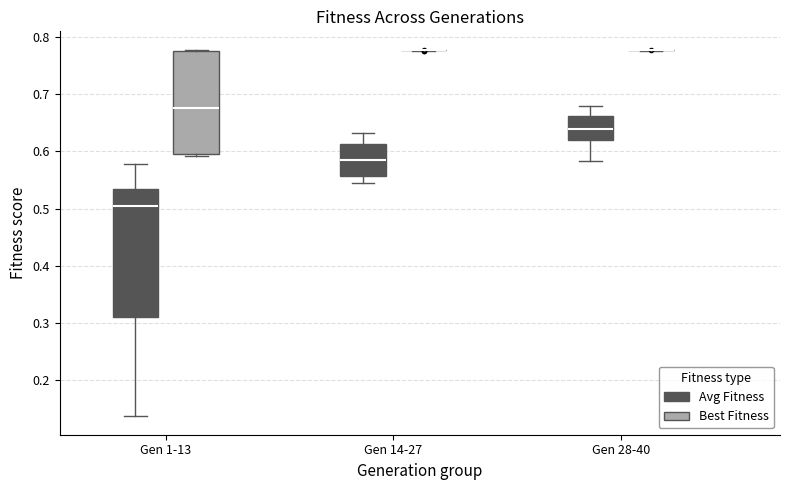

Reading left to right, read every box against the y-axis: the position of its median line, the range the box covers, and the ends of its whiskers. The values are not printed on the chart, so give them approximately, as read against the axis.

Gen 1-13 (Avg Fitness): median 0.50, box 0.31 to 0.53, whiskers 0.14 to 0.58
Gen 1-13 (Best Fitness): median 0.68, box 0.60 to 0.78, whiskers 0.59 to 0.78
Gen 14-27 (Avg Fitness): median 0.58, box 0.56 to 0.61, whiskers 0.55 to 0.63
Gen 14-27 (Best Fitness): box collapsed to a line at 0.78, whiskers 0.78 to 0.78
Gen 28-40 (Avg Fitness): median 0.64, box 0.62 to 0.66, whiskers 0.58 to 0.68
Gen 28-40 (Best Fitness): box collapsed to a line at 0.78, whiskers 0.78 to 0.78